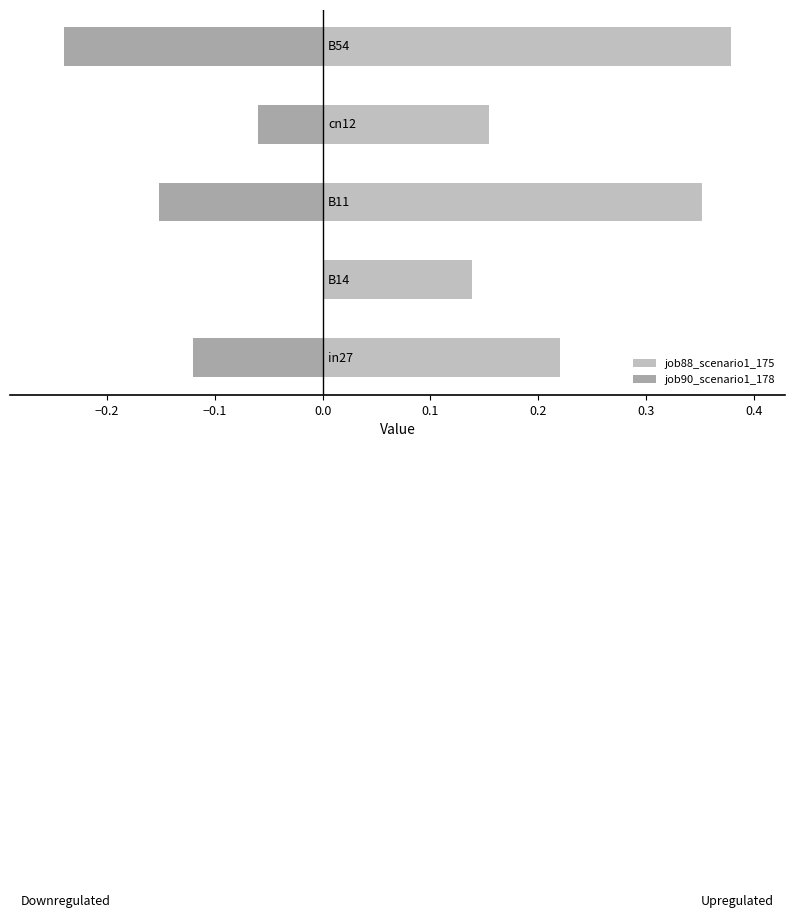

Reading left to right, transcribe all the data shown in this chart.

job88_scenario1_175: 0.2	0.1	0.4	0.2	0.4
job90_scenario1_178: -0.1	0.0	-0.2	-0.1	-0.2